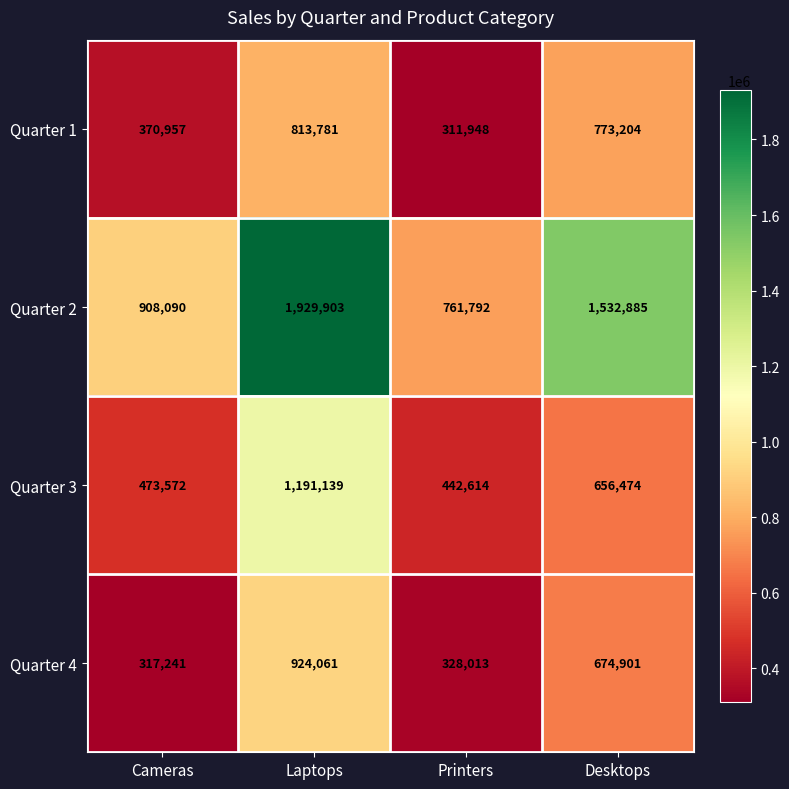

Reading left to right, what are all the values shown in this chart?

Quarter 1: Cameras=370957	Laptops=813781	Printers=311948	Desktops=773204
Quarter 2: Cameras=908090	Laptops=1929903	Printers=761792	Desktops=1532885
Quarter 3: Cameras=473572	Laptops=1191139	Printers=442614	Desktops=656474
Quarter 4: Cameras=317241	Laptops=924061	Printers=328013	Desktops=674901